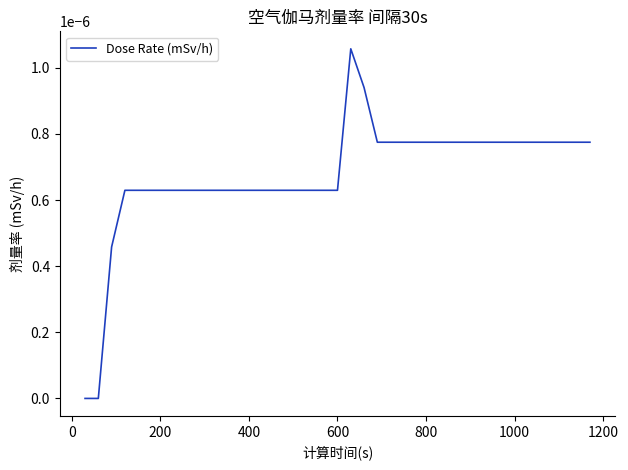

Does the chart display data point markers on the line(s)?

No